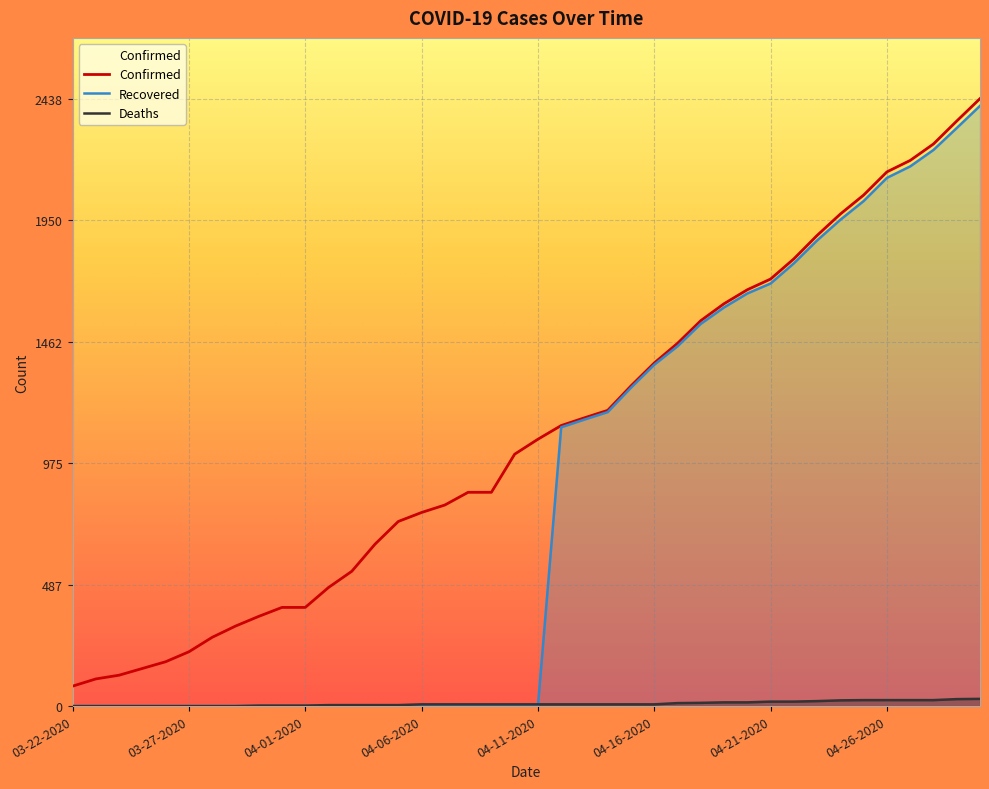

Reading left to right, transcribe all the data shown in this chart.

Confirmed: 03-22-2020=80	03-23-2020=109	03-24-2020=124	03-25-2020=151	03-26-2020=178	03-27-2020=218	03-28-2020=276	03-29-2020=321	03-30-2020=360	03-31-2020=396	04-01-2020=396	04-02-2020=476	04-03-2020=541	04-04-2020=650	04-05-2020=741	04-06-2020=777	04-07-2020=807	04-08-2020=858	04-09-2020=858	04-10-2020=1011	04-11-2020=1071	04-12-2020=1126	04-13-2020=1157	04-14-2020=1187	04-15-2020=1285	04-16-2020=1377	04-17-2020=1456	04-18-2020=1547	04-19-2020=1615	04-20-2020=1671	04-21-2020=1714	04-22-2020=1795	04-23-2020=1889	04-24-2020=1975	04-25-2020=2051	04-26-2020=2144	04-27-2020=2190	04-28-2020=2256	04-29-2020=2348	04-30-2020=2438
Deaths: 03-22-2020=0	03-23-2020=0	03-24-2020=0	03-25-2020=0	03-26-2020=0	03-27-2020=0	03-28-2020=0	03-29-2020=0	03-30-2020=2	03-31-2020=2	04-01-2020=2	04-02-2020=4	04-03-2020=4	04-04-2020=4	04-05-2020=4	04-06-2020=7	04-07-2020=7	04-08-2020=7	04-09-2020=7	04-10-2020=7	04-11-2020=7	04-12-2020=7	04-13-2020=7	04-14-2020=7	04-15-2020=7	04-16-2020=7	04-17-2020=12	04-18-2020=13	04-19-2020=15	04-20-2020=15	04-21-2020=18	04-22-2020=18	04-23-2020=20	04-24-2020=23	04-25-2020=24	04-26-2020=24	04-27-2020=24	04-28-2020=24	04-29-2020=28	04-30-2020=29
Recovered: 03-22-2020=0	03-23-2020=0	03-24-2020=0	03-25-2020=0	03-26-2020=0	03-27-2020=0	03-28-2020=0	03-29-2020=0	03-30-2020=0	03-31-2020=0	04-01-2020=0	04-02-2020=0	04-03-2020=0	04-04-2020=0	04-05-2020=0	04-06-2020=0	04-07-2020=0	04-08-2020=0	04-09-2020=0	04-10-2020=0	04-11-2020=0	04-12-2020=1119	04-13-2020=1150	04-14-2020=1180	04-15-2020=1278	04-16-2020=1370	04-17-2020=1444	04-18-2020=1534	04-19-2020=1600	04-20-2020=1656	04-21-2020=1696	04-22-2020=1777	04-23-2020=1869	04-24-2020=1952	04-25-2020=2027	04-26-2020=2120	04-27-2020=2166	04-28-2020=2232	04-29-2020=2320	04-30-2020=2409